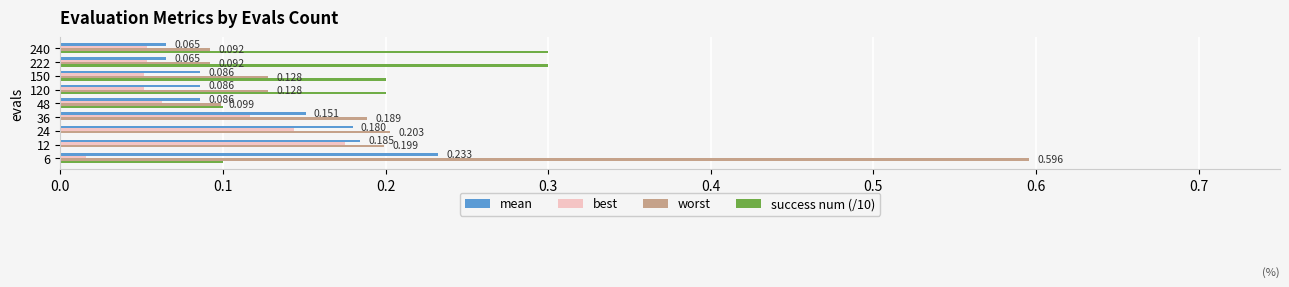

Which series has the largest total across all categories?

worst